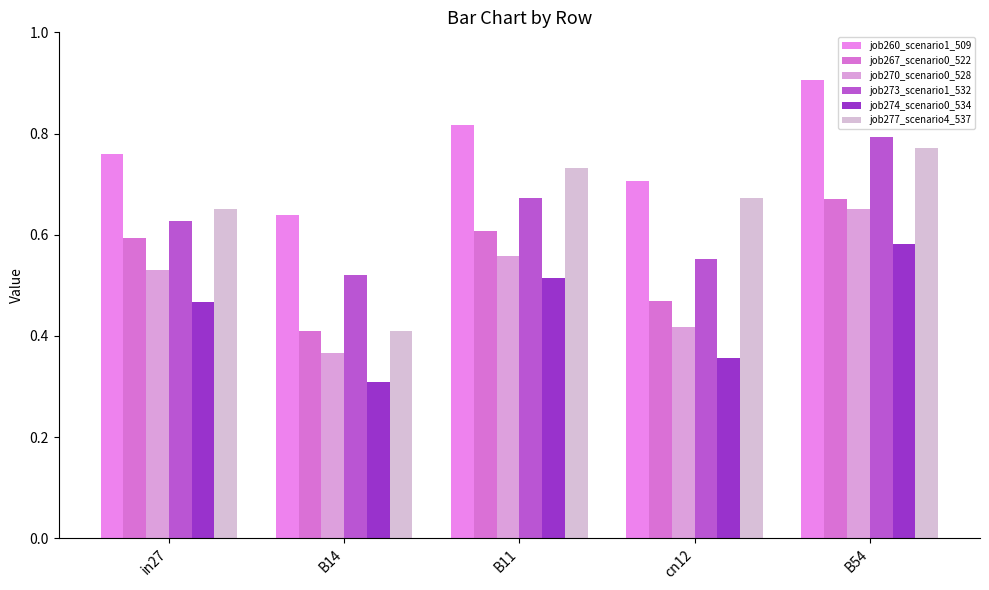

What is the label of the 2nd bar from the left?

B14